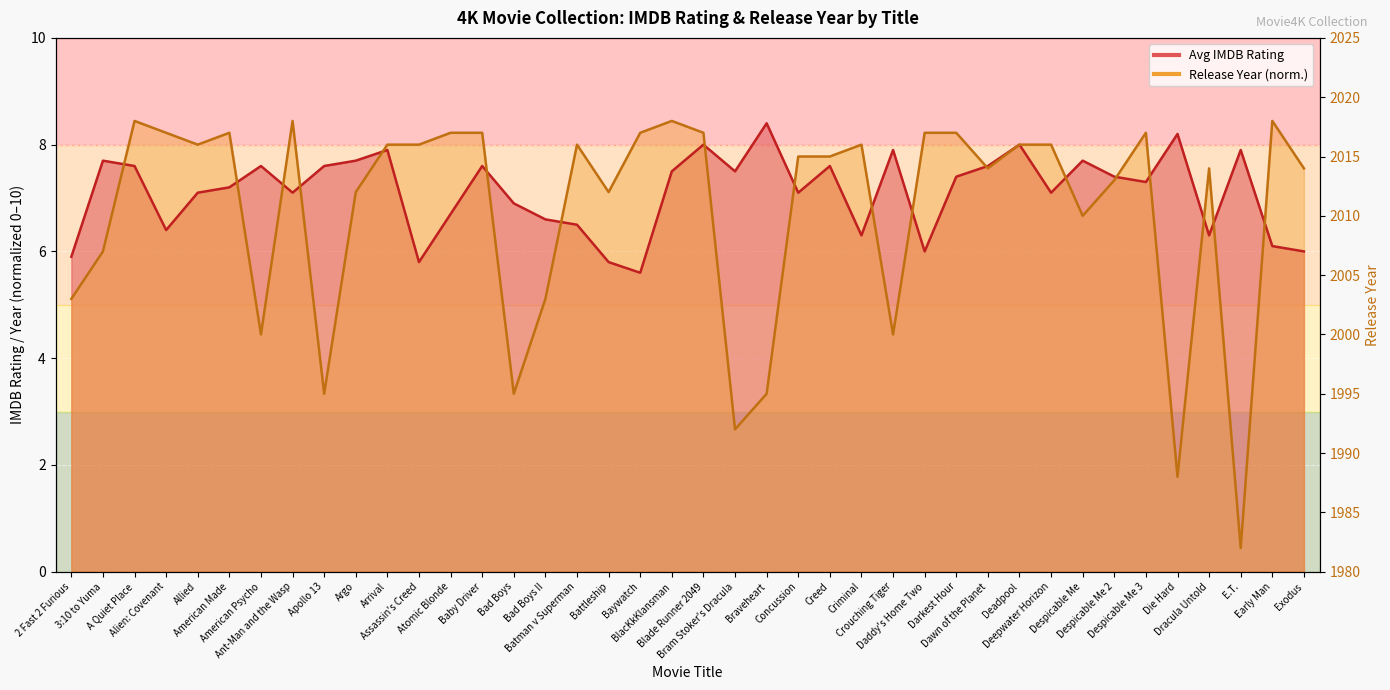

True or false: Avg IMDB Rating and Release Year (norm) intersect in this chart.

True